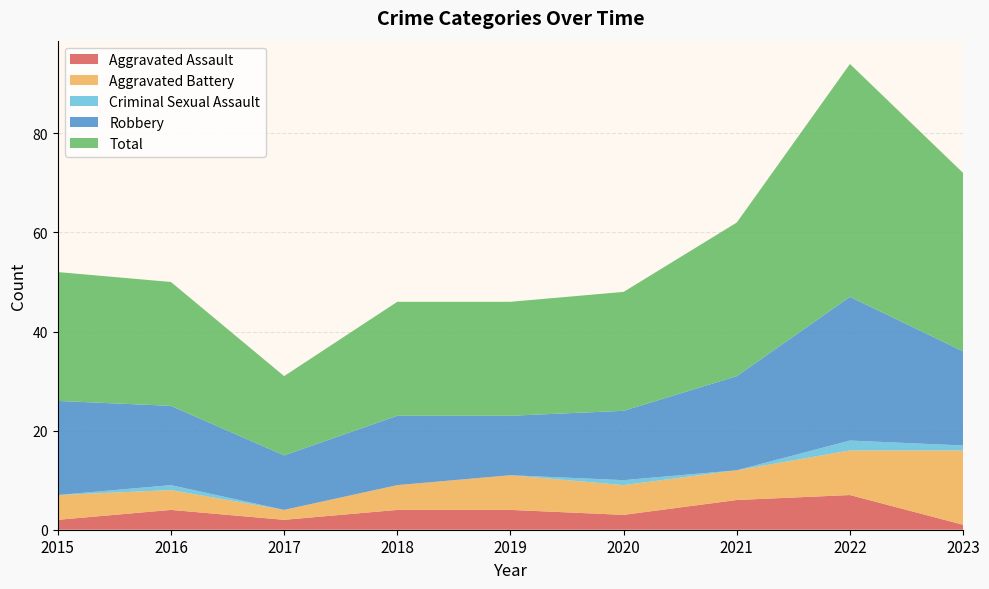

Reading left to right, extract all data points from this chart.

Aggravated Assault: 2	4	2	4	4	3	6	7	1
Aggravated Battery: 5	4	2	5	7	6	6	9	15
Criminal Sexual Assault: 0	1	0	0	0	1	0	2	1
Robbery: 19	16	11	14	12	14	19	29	19
Total: 26	25	16	23	23	24	31	47	36